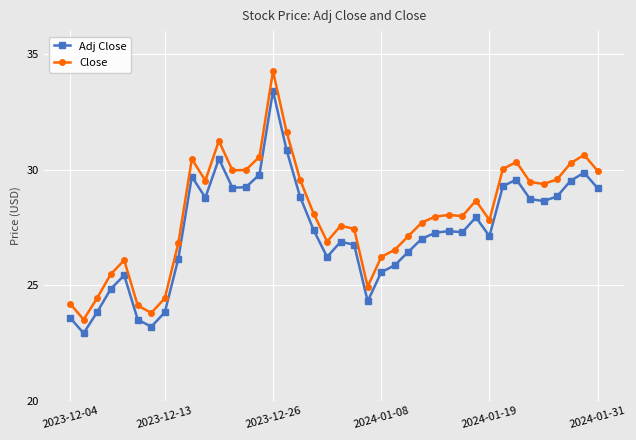

Which series has the largest total across all categories?

Close